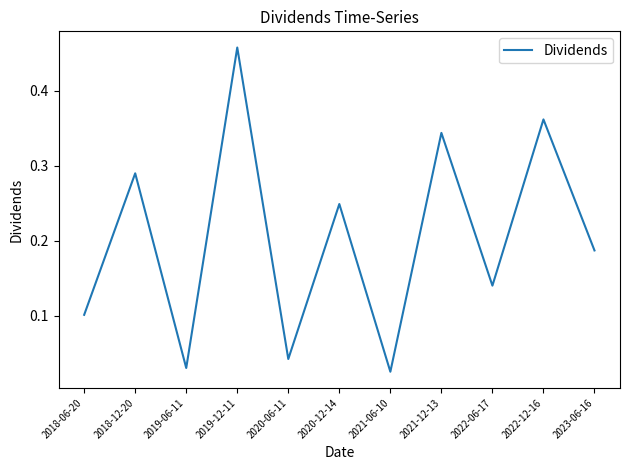

Is it true that the value at 2022-06-17 is 0.2?

False